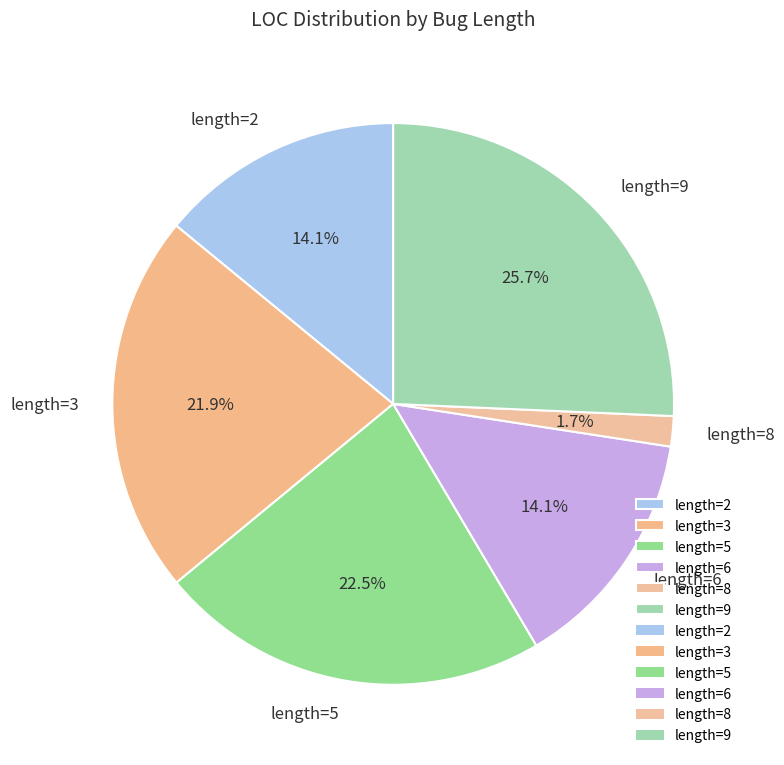

What percentage is NOT represented by length=5?

77.5%